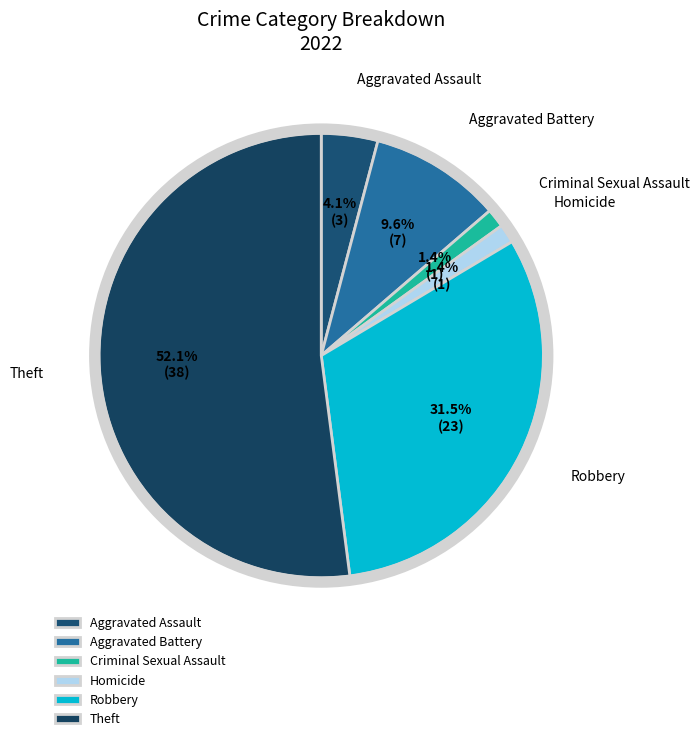

Between Homicide and Aggravated Assault, which is larger?

Aggravated Assault